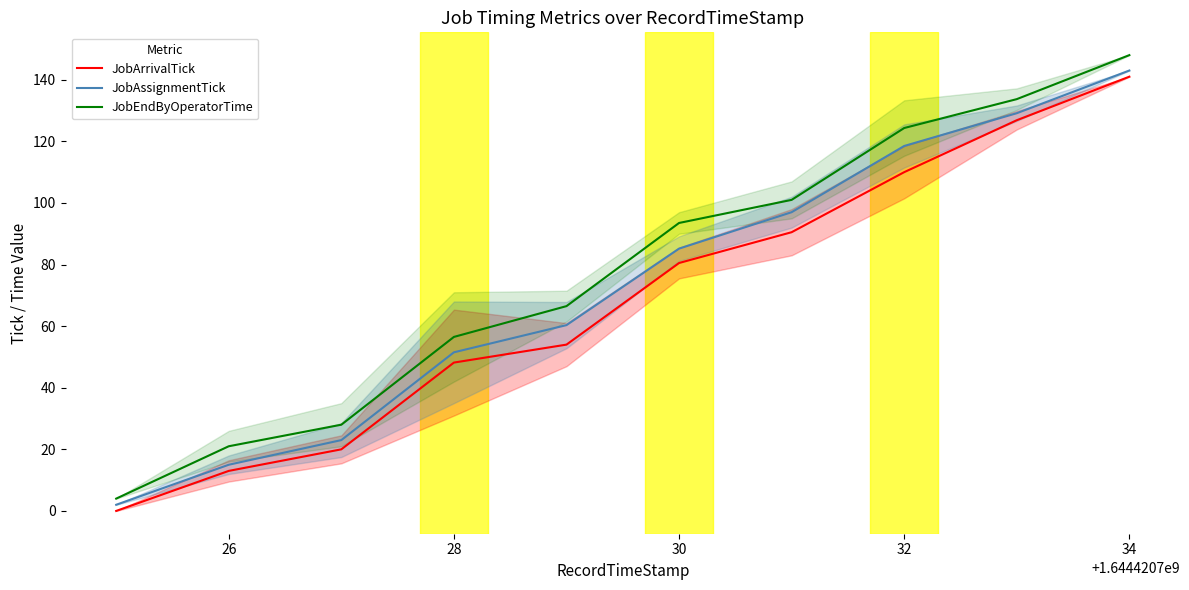

True or false: JobAssignmentTick and JobArrivalTick cross at least once.

False